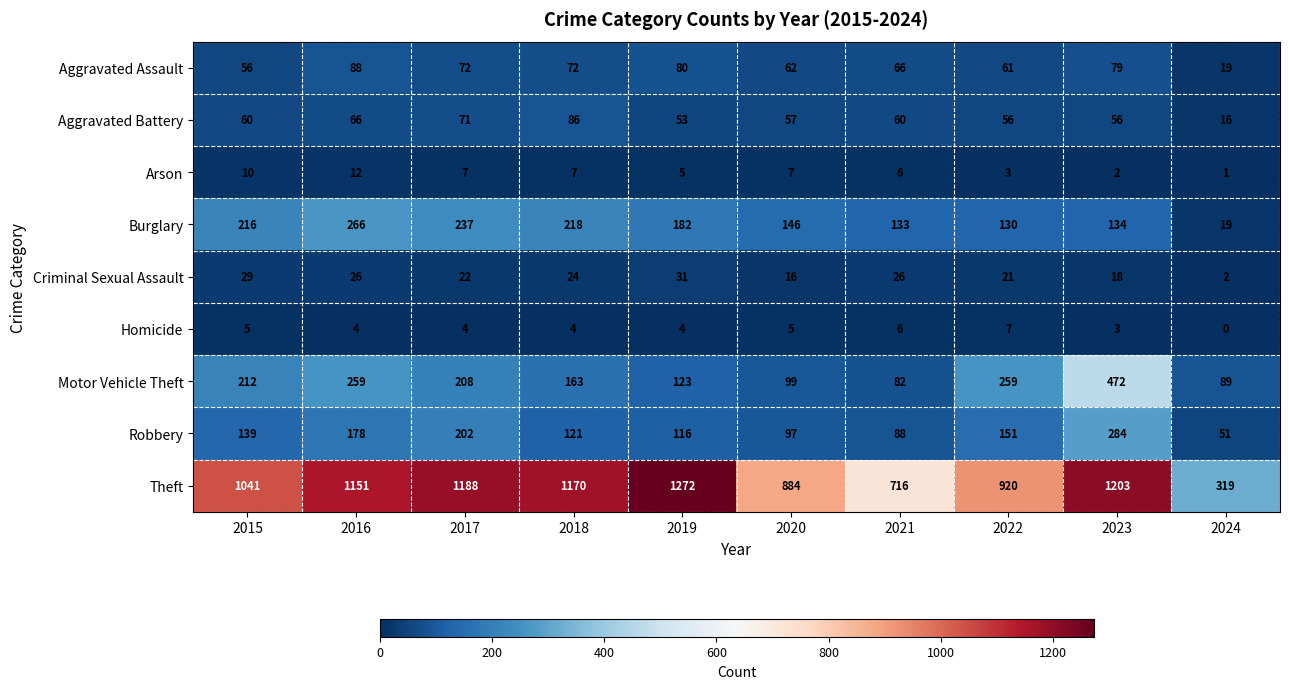

The Aggravated Battery series shows 56 at 2023. True or false?

True